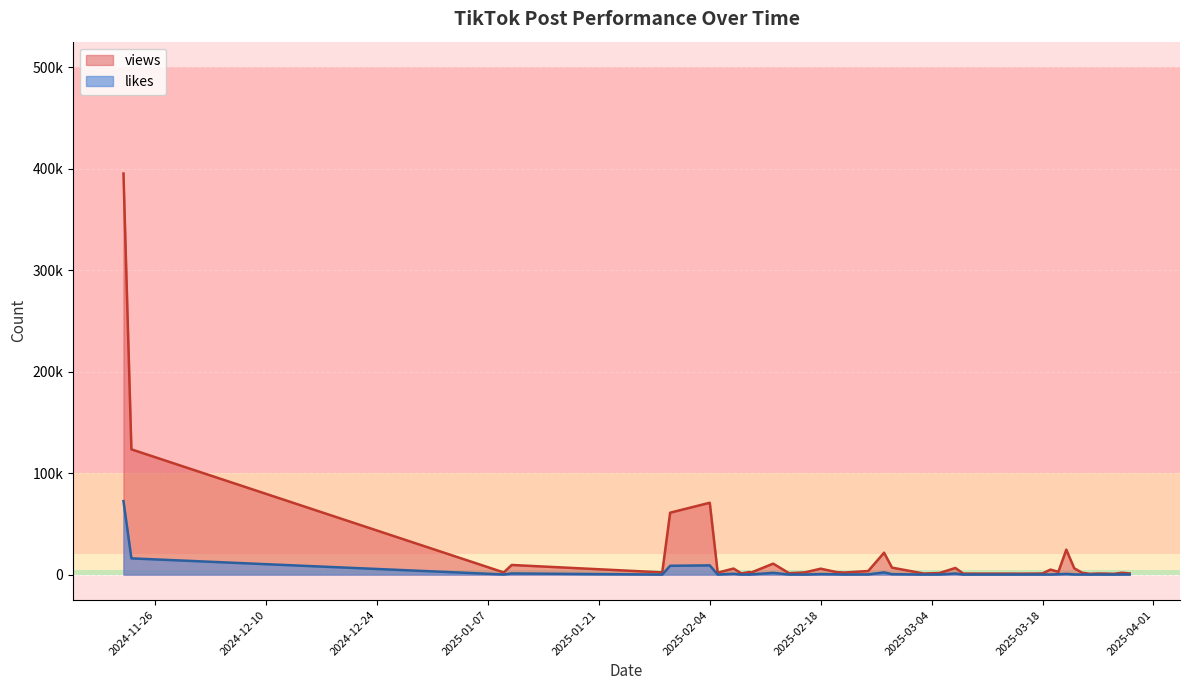

What is the sum of all likes values?

118260